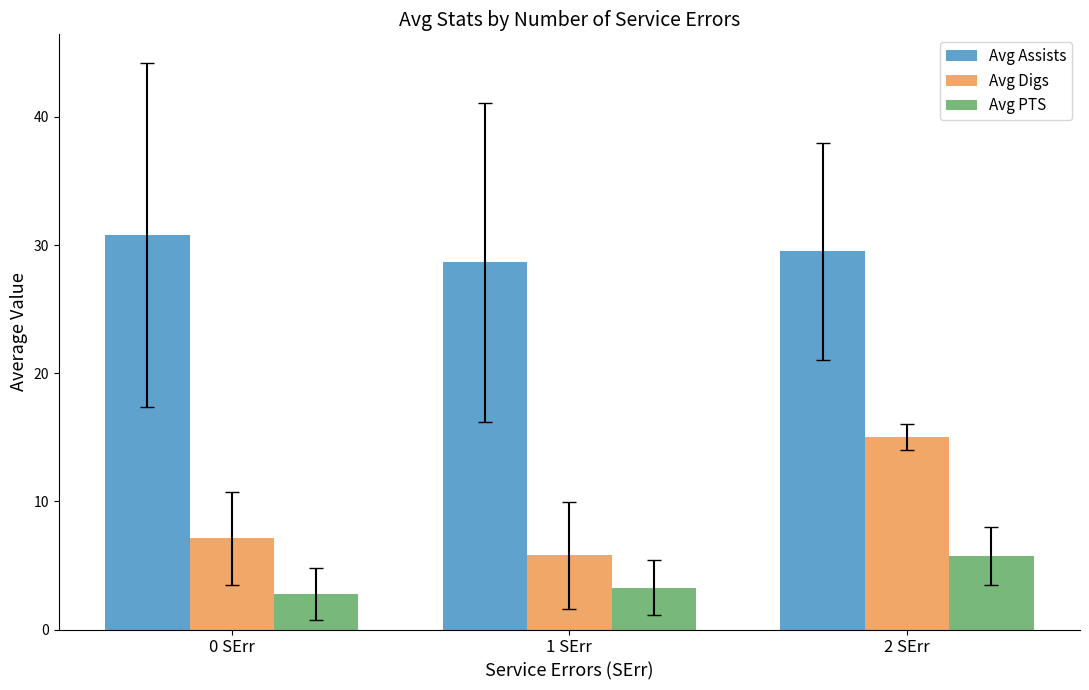

Reading left to right, extract all data points from this chart.

Avg Assists: 0 SErr=30.8	1 SErr=28.7	2 SErr=29.5
Avg Digs: 0 SErr=7.1	1 SErr=5.8	2 SErr=15.0
Avg PTS: 0 SErr=2.8	1 SErr=3.3	2 SErr=5.8